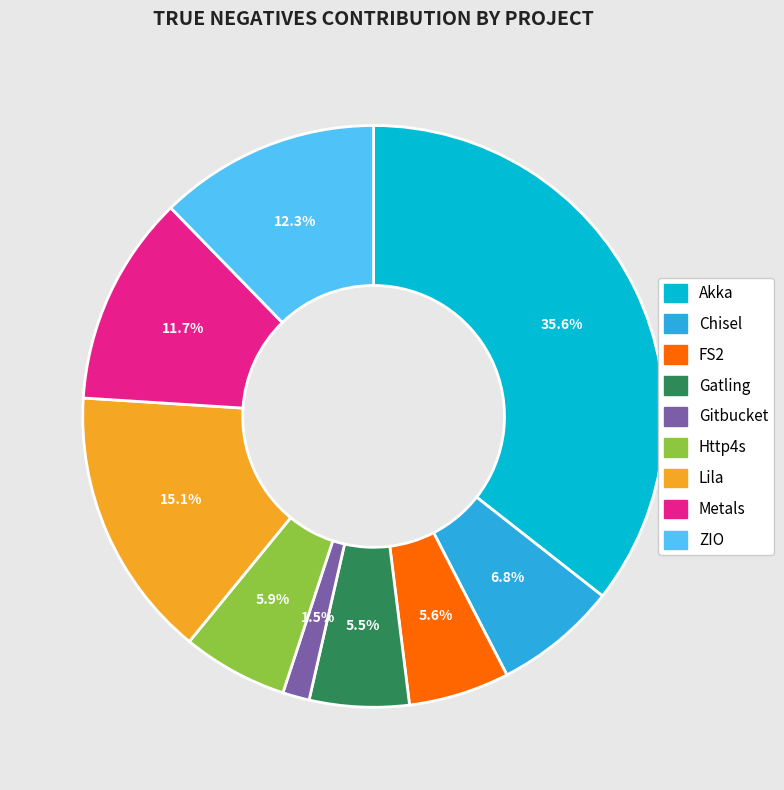

True or false: Gitbucket accounts for 16% of the total.

False